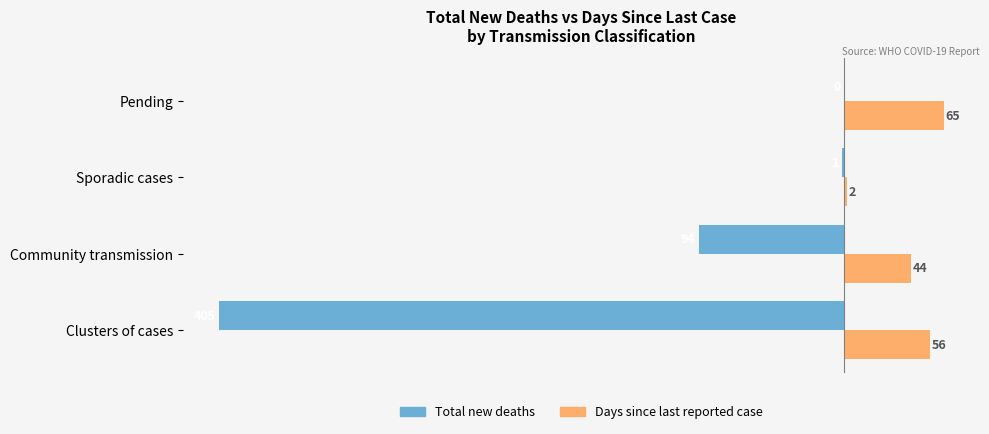

True or false: Days since last reported case has a value of 56 at Clusters of cases.

True